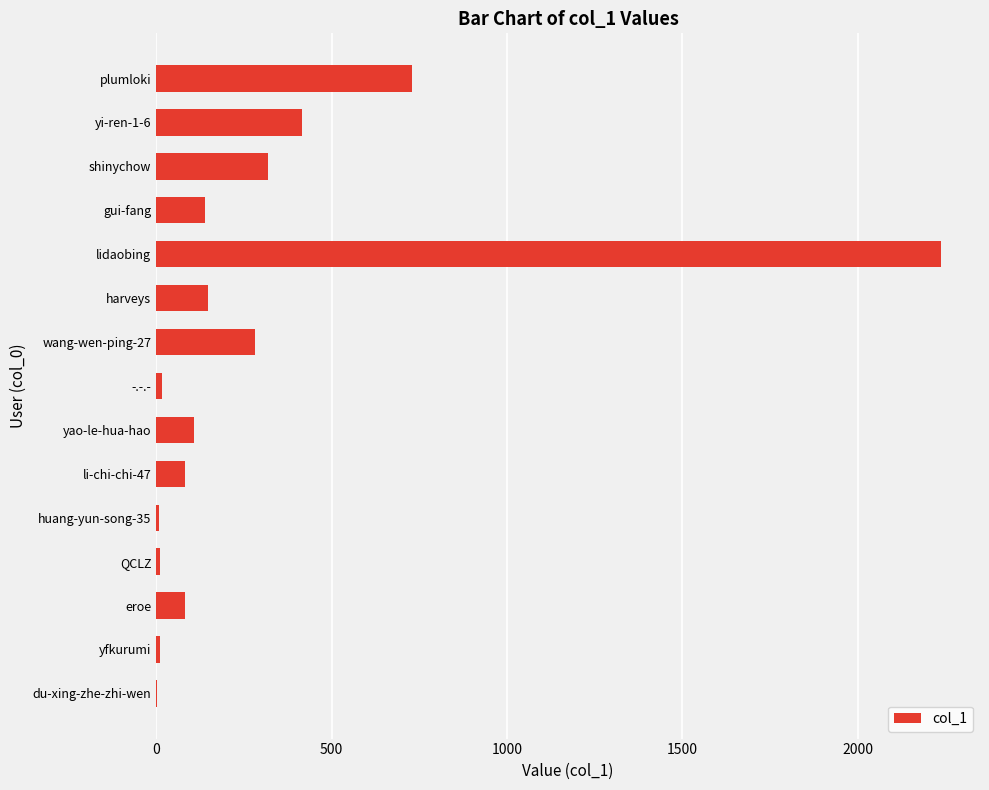

Which label corresponds to the largest value in the chart?

lidaobing